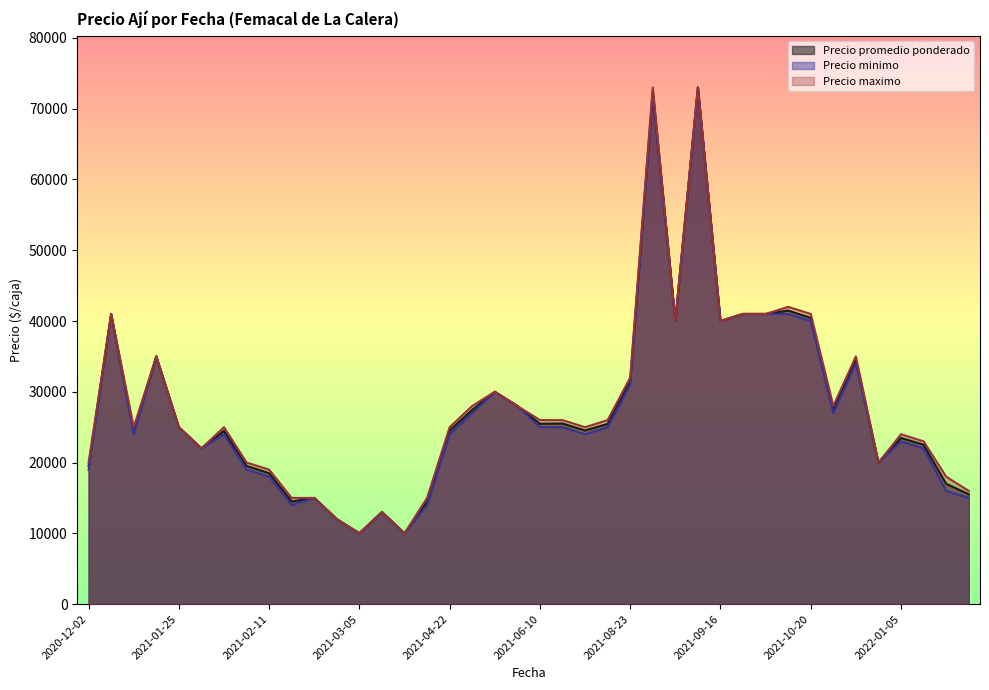

What is the difference between the Precio maximo values at 2021-09-20 and 2021-04-22?

16000